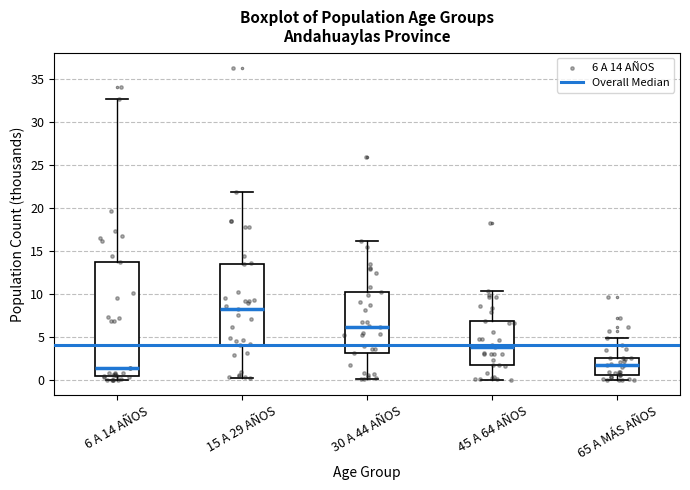

Which box's median line is the highest?

15 A 29 AÑOS